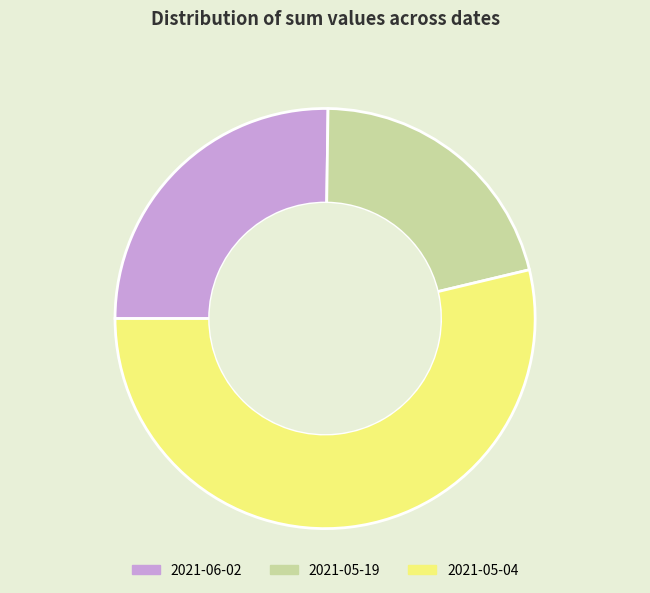

Which has a higher value, 2021-06-02 or 2021-05-04?

2021-05-04